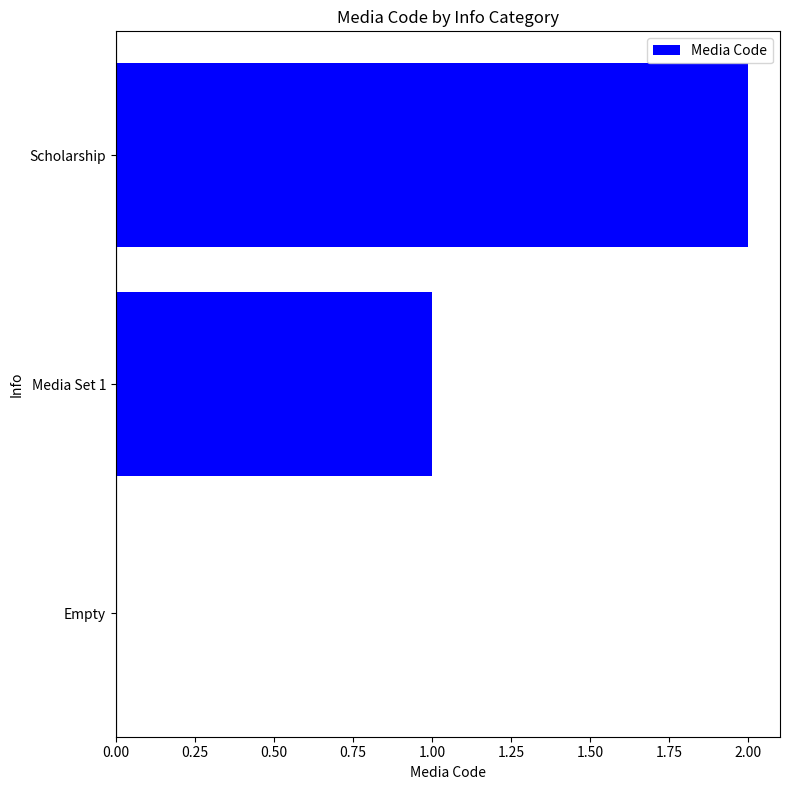

Where is the data nearest to the value 1?

Media Set 1